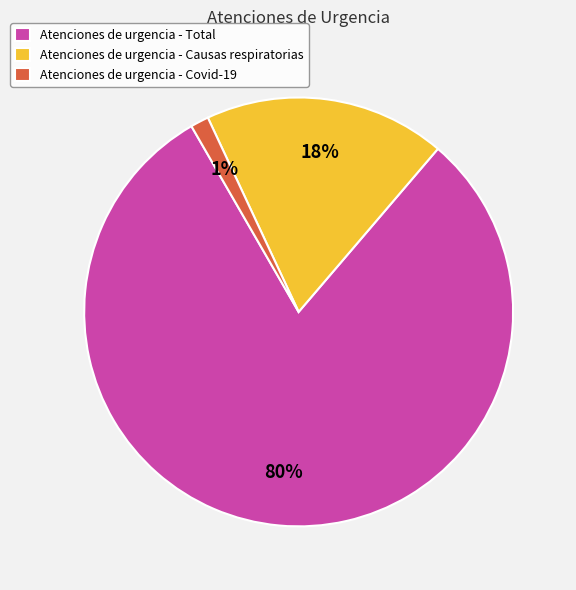

Which category has the biggest portion of the pie?

Atenciones de urgencia - Total